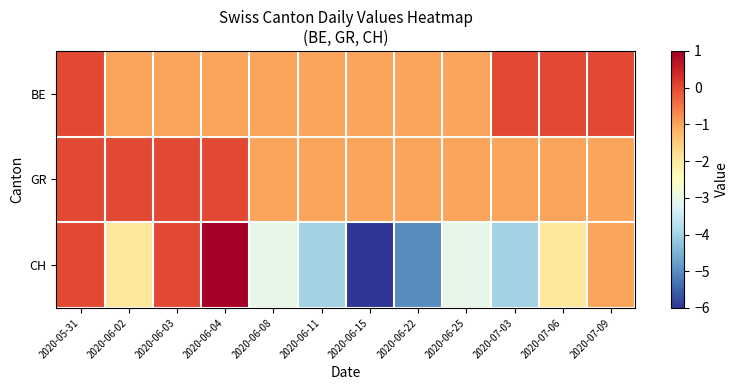

What is the total value across all series at 2020-06-15?

-8